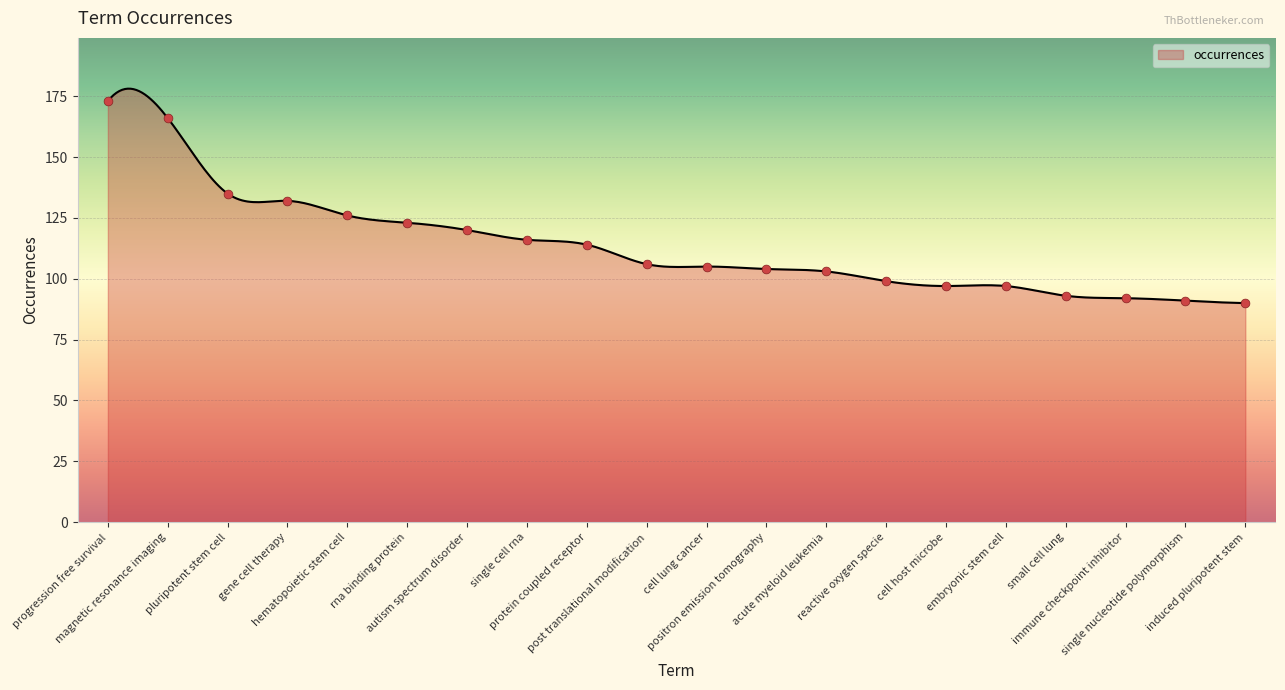

What is the maximum value shown in the chart?

178.1